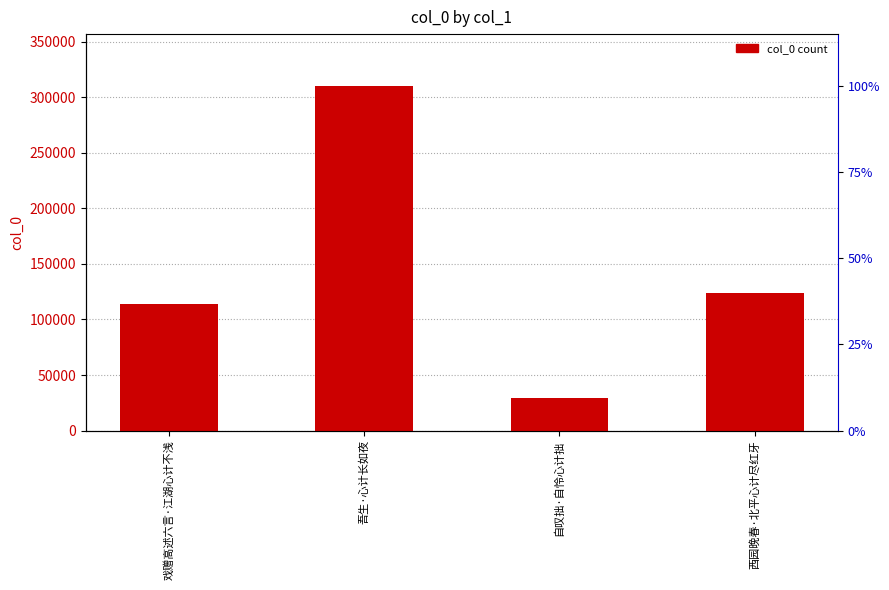

What is the label of the 1st bar from the left?

戏赠高述六言·江湖心计不浅